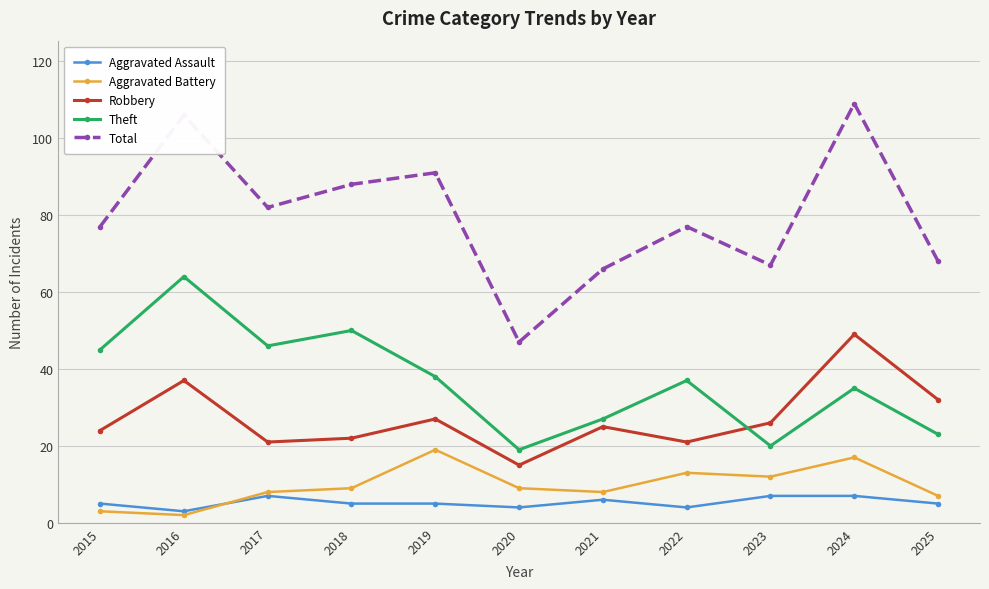

What is the spread (max minus min) of values at 2018?

83